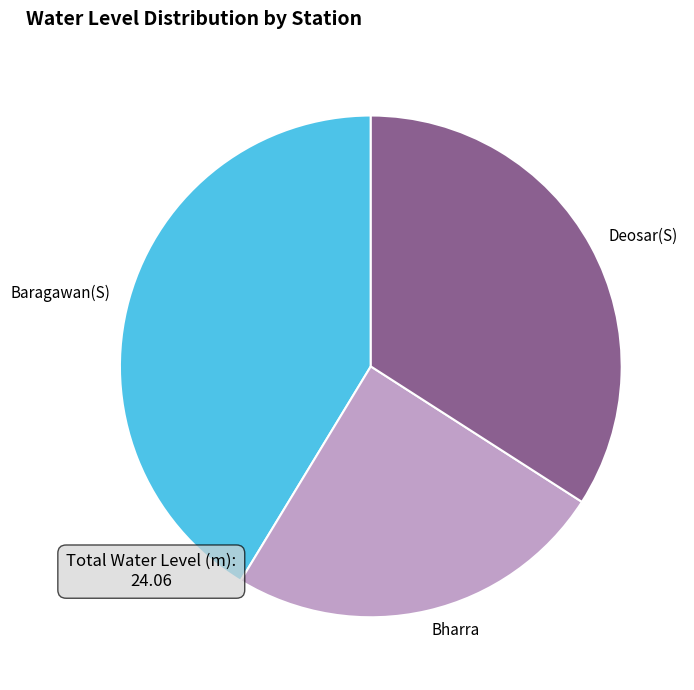

How many segments does this pie chart have?

3